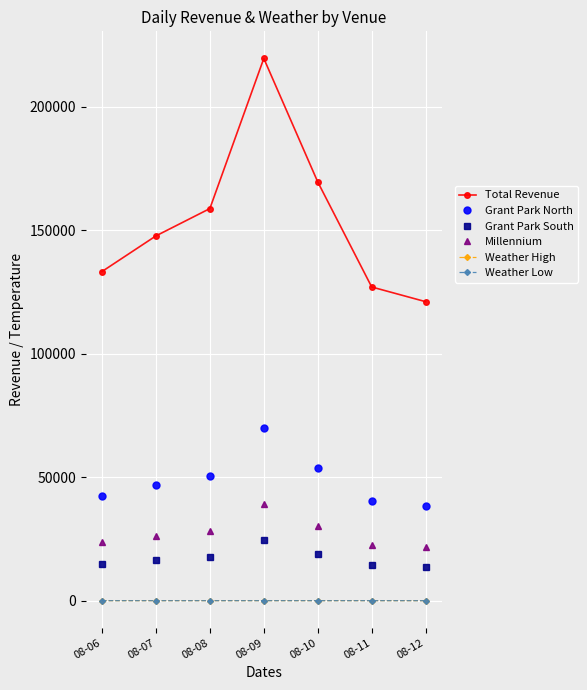

True or false: Millennium and Weather Low cross at least once.

False